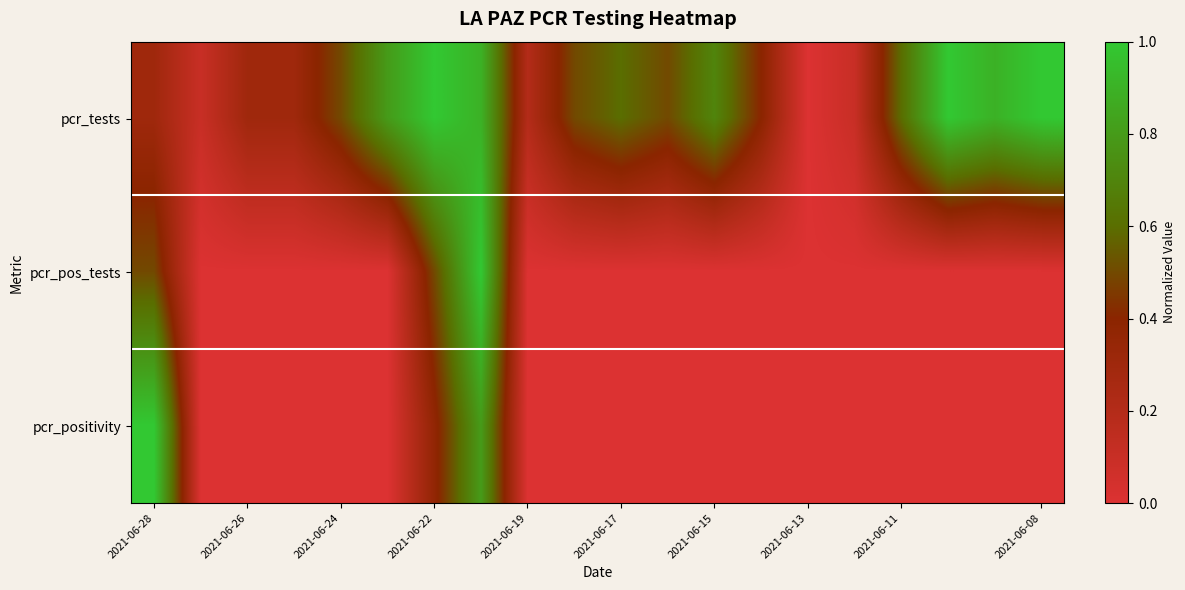

Reading left to right, list all the values displayed in this chart.

pcr_tests: 0.3	0.1	0.3	0.3	0.5	0.8	1.0	0.9	0.2	0.5	0.6	0.5	0.7	0.4	0.0	0.1	0.6	1.0	0.9	1.0
pcr_pos_tests: 0.5	0.0	0.0	0.0	0.0	0.0	0.5	1.0	0.0	0.0	0.0	0.0	0.0	0.0	0.0	0.0	0.0	0.0	0.0	0.0
pcr_positivity: 1.0	0.0	0.0	0.0	0.0	0.0	0.4	0.8	0.0	0.0	0.0	0.0	0.0	0.0	0.0	0.0	0.0	0.0	0.0	0.0